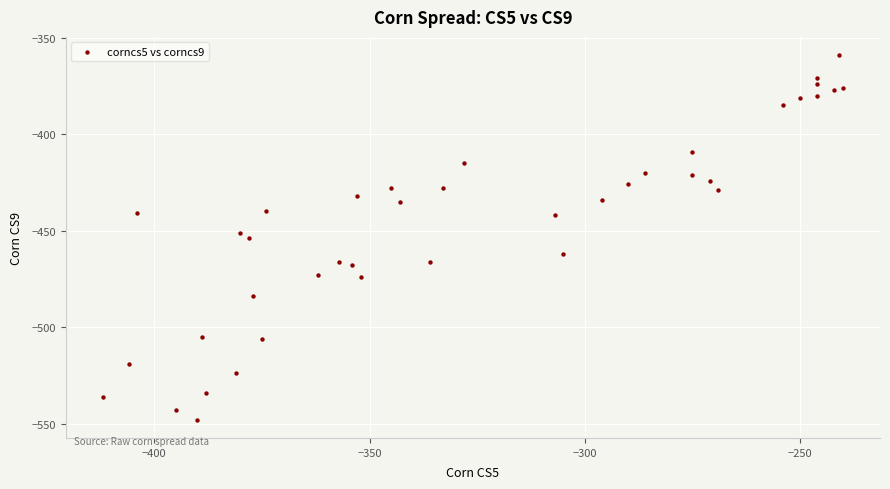

What is the range of X values (max minus min)?

172